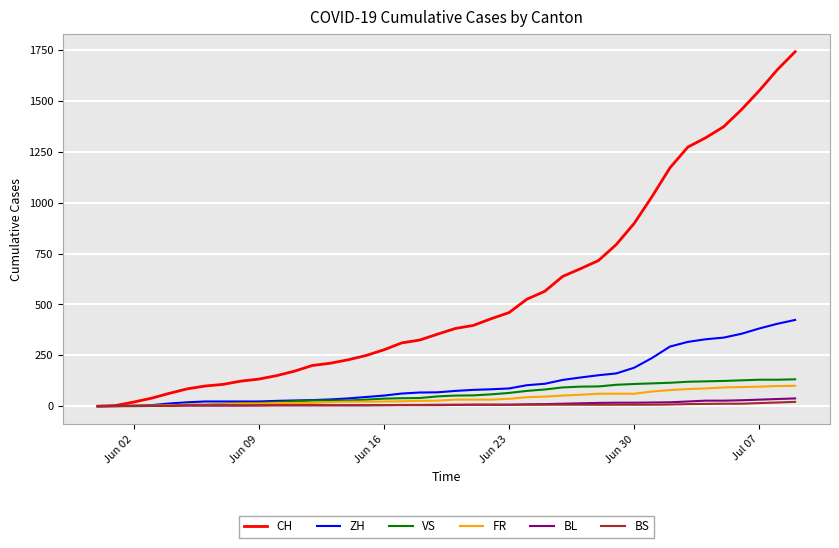

What is the maximum value shown in the chart?

1743